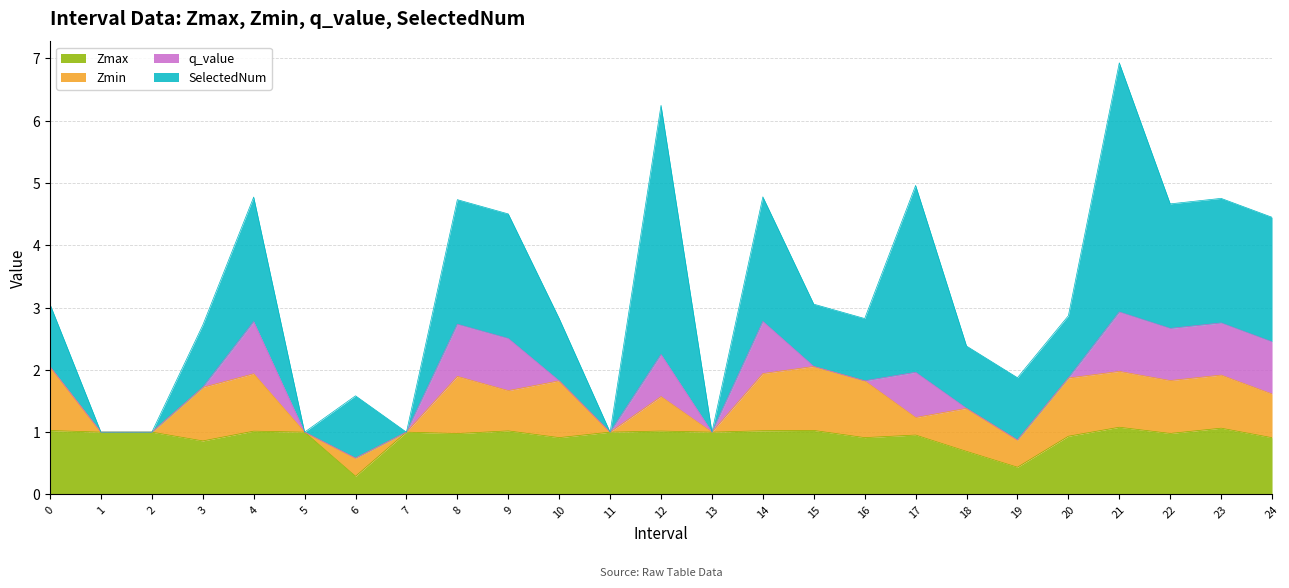

True or false: Zmax and Zmin cross at least once.

False